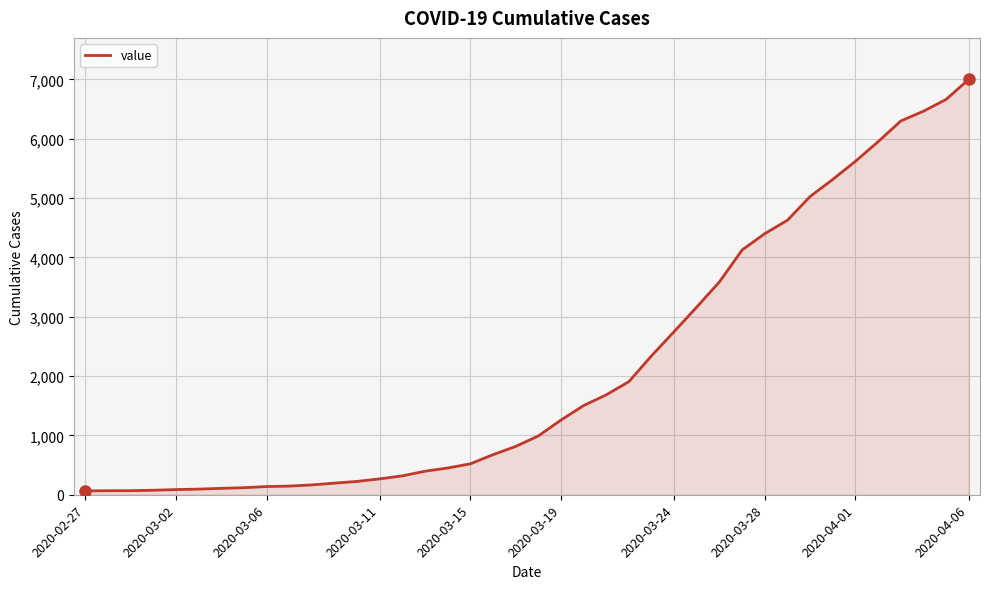

What is the difference between the maximum and minimum values?

6937